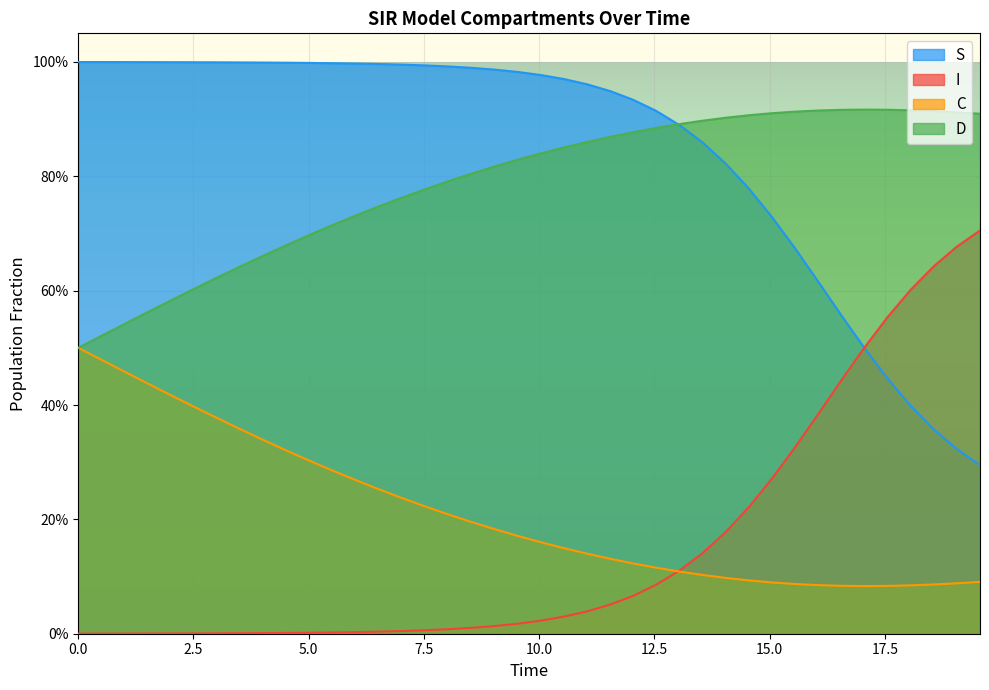

List the series in order of their peak value, highest first.

S, D, I, C